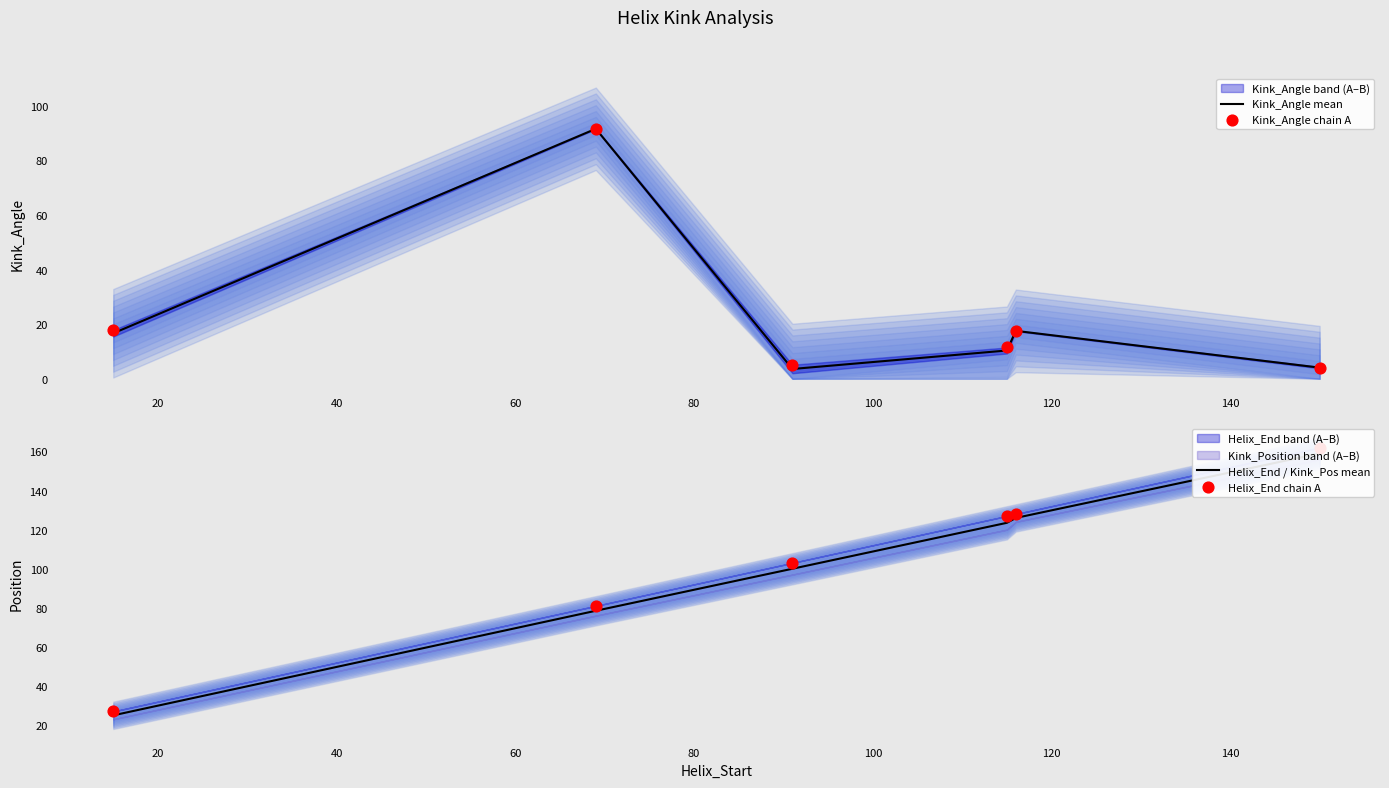

Which series has the widest spread of Y values?

Helix_End chain A